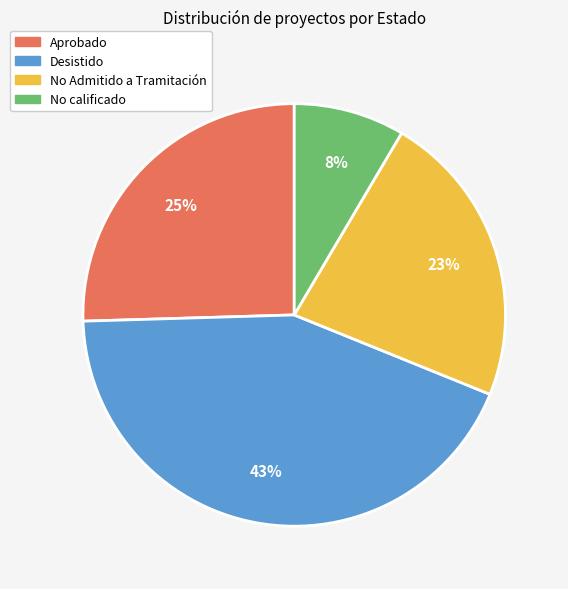

To the nearest percent, what is the average slice percentage?

25%